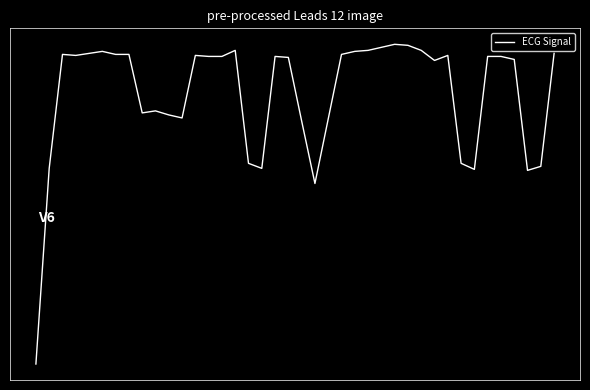

How many interior local peaks (higher than both neighbors) does the data have?

8